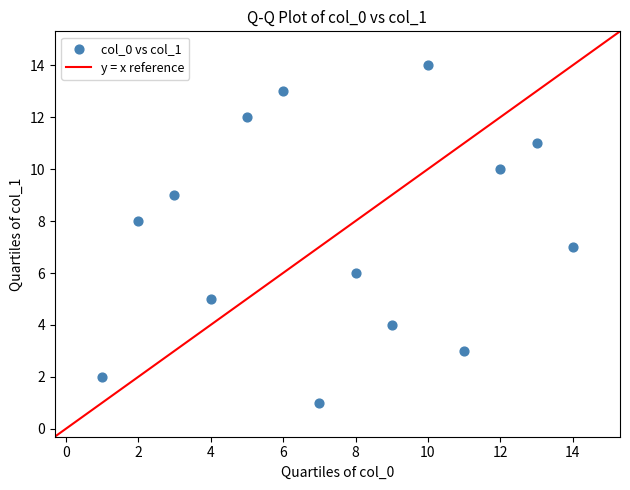

What is the range of X values (max minus min)?

13